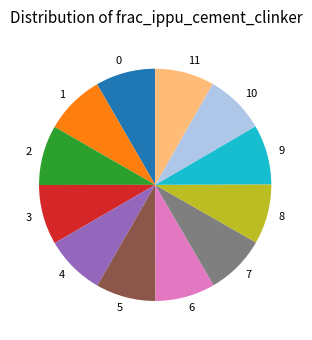

Does any single category account for the majority?

No